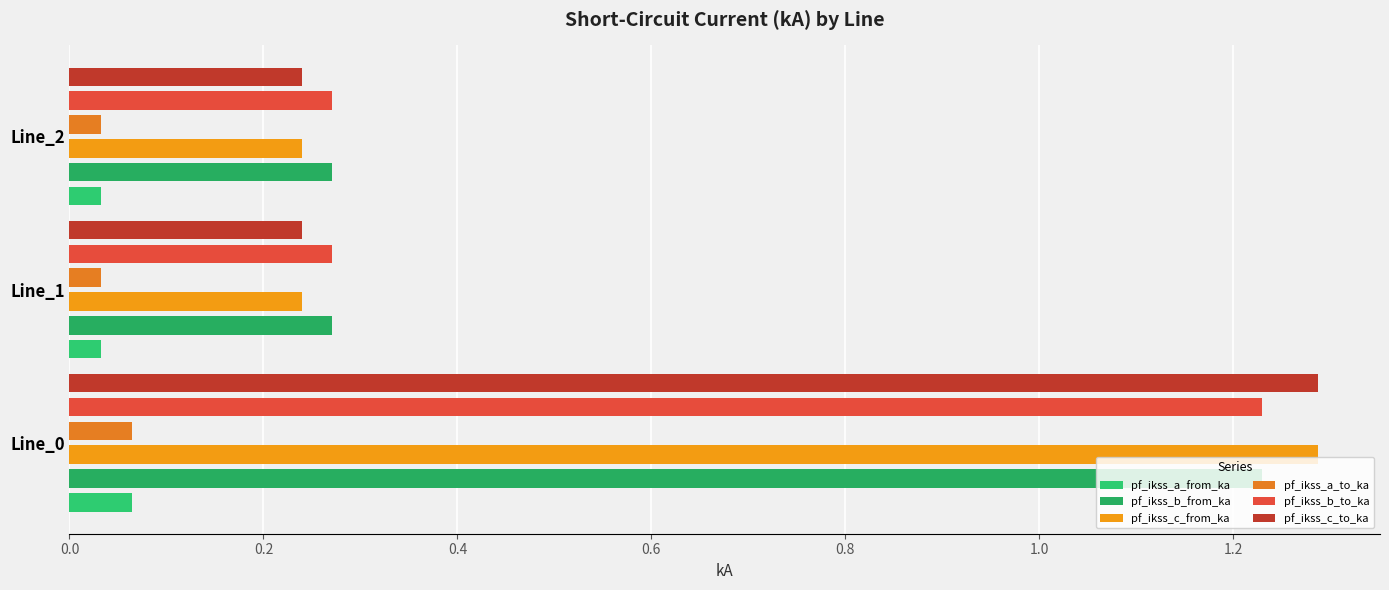

Which series has the largest total across all categories?

pf_ikss_b_to_ka